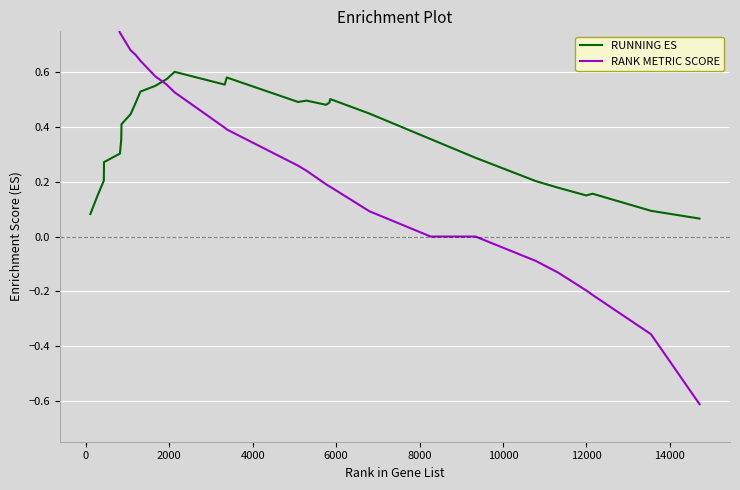

Reading left to right, what are all the values shown in this chart?

RUNNING ES: 0.1	0.1	0.2	0.3	0.3	0.4	0.4	0.4	0.5	0.5	0.6	0.6	0.6	0.6	0.6	0.5	0.5	0.5	0.5	0.5	0.4	0.4	0.3	0.3	0.3	0.2	0.2	0.2	0.2	0.1	0.1
RANK METRIC SCORE: 1.2	1.0	0.9	0.9	0.7	0.7	0.7	0.7	0.7	0.6	0.6	0.6	0.5	0.4	0.4	0.3	0.2	0.2	0.2	0.2	0.1	0.0	0.0	0.0	0.0	-0.1	-0.1	-0.2	-0.2	-0.4	-0.6